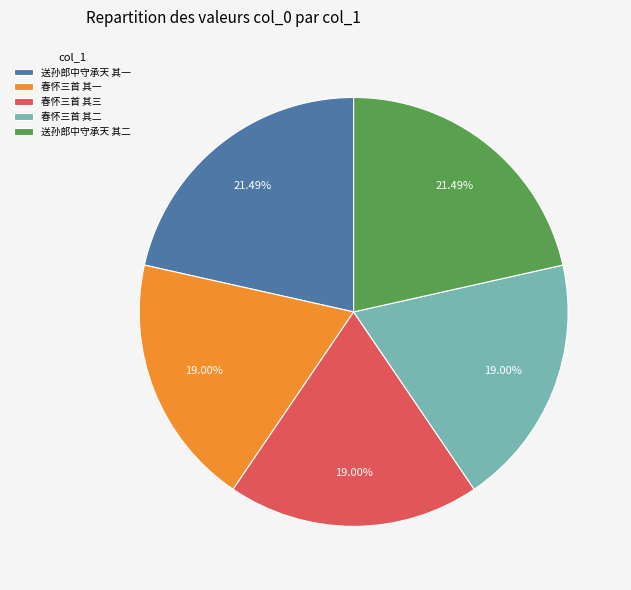

What is the ratio of the value at 送孙郎中守承天 其二 to the value at 春怀三首 其一?

1.1